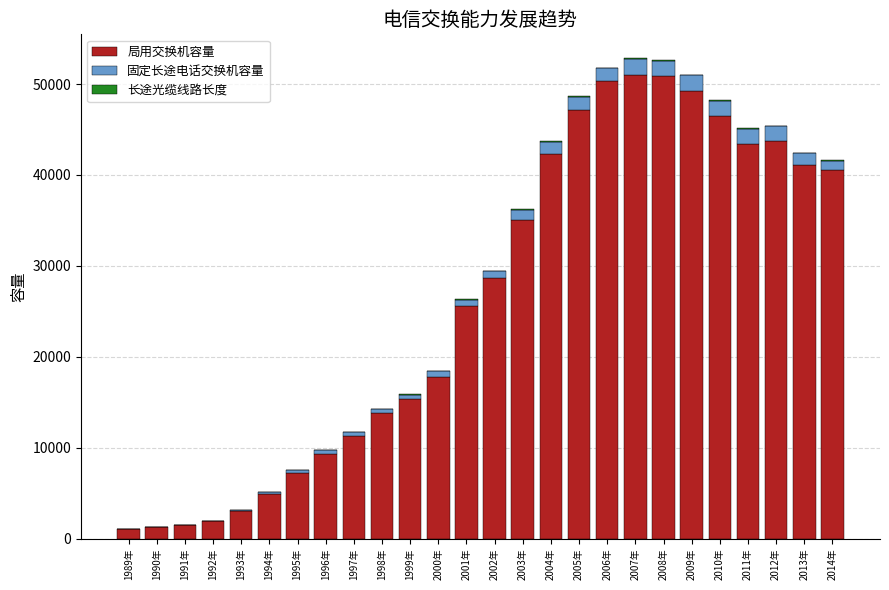

The 局用交换机容量 series shows 1492.2 at 1991年. True or false?

True